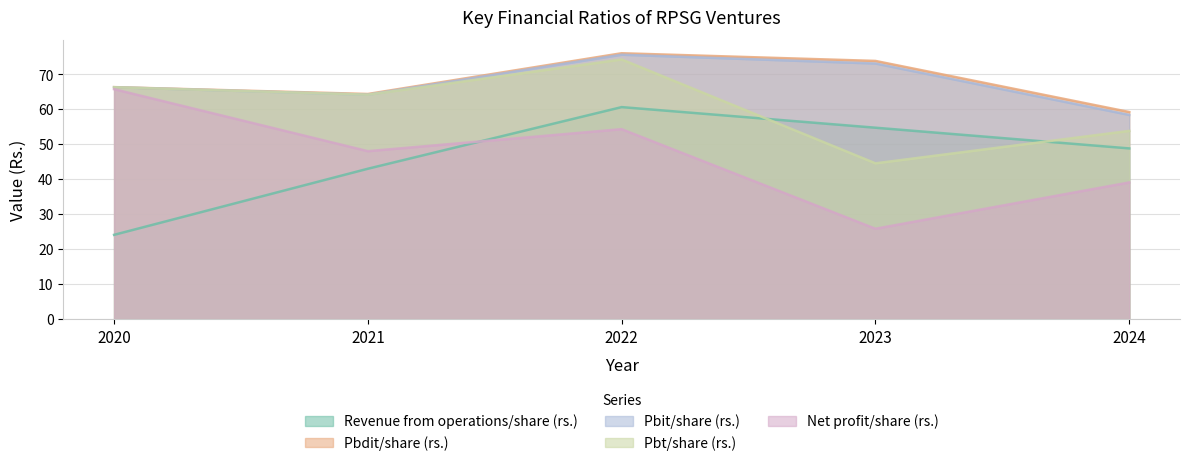

Which series has the largest total across all categories?

Pbdit/share (rs.)